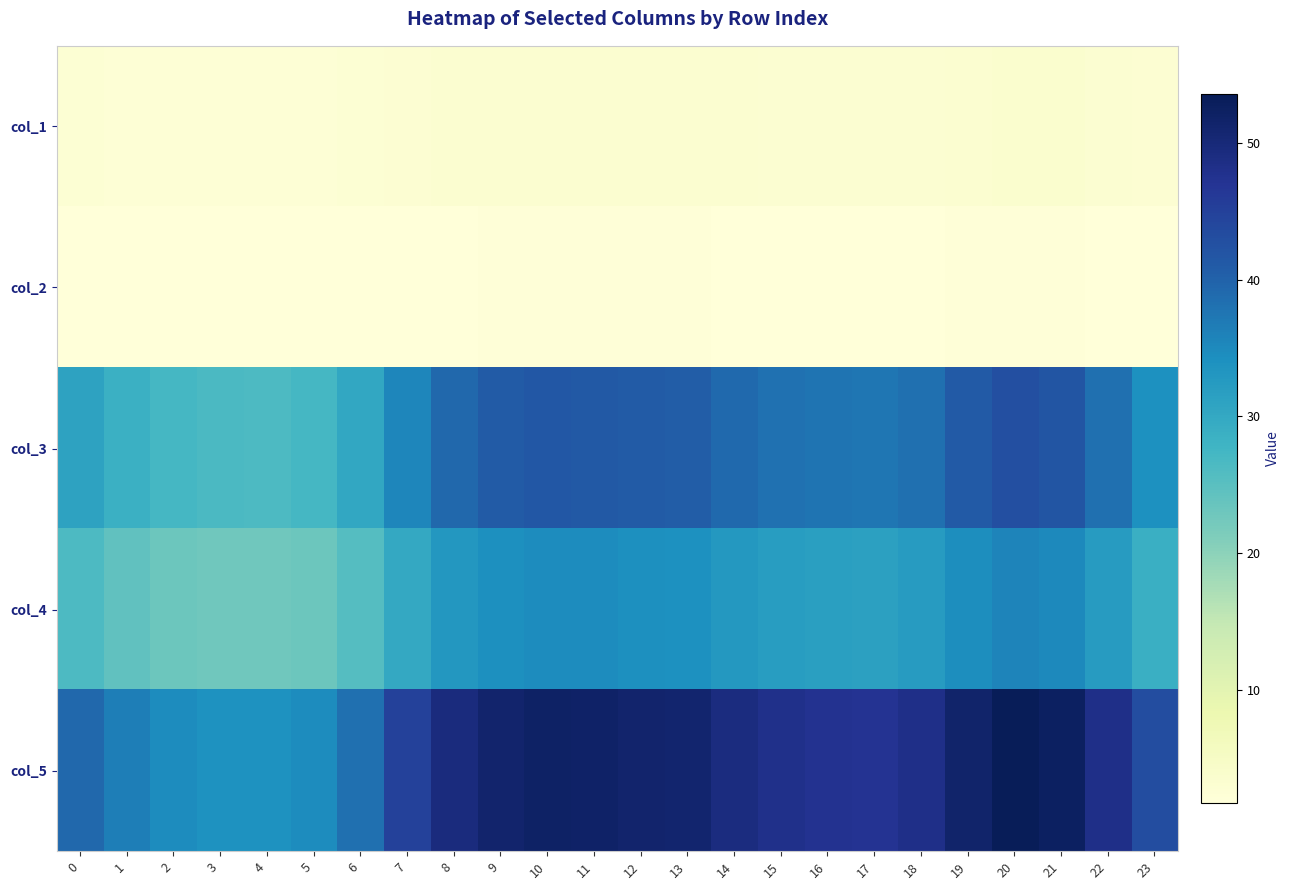

Rank the series at 22 from highest to lowest value.

col_5, col_3, col_4, col_1, col_2